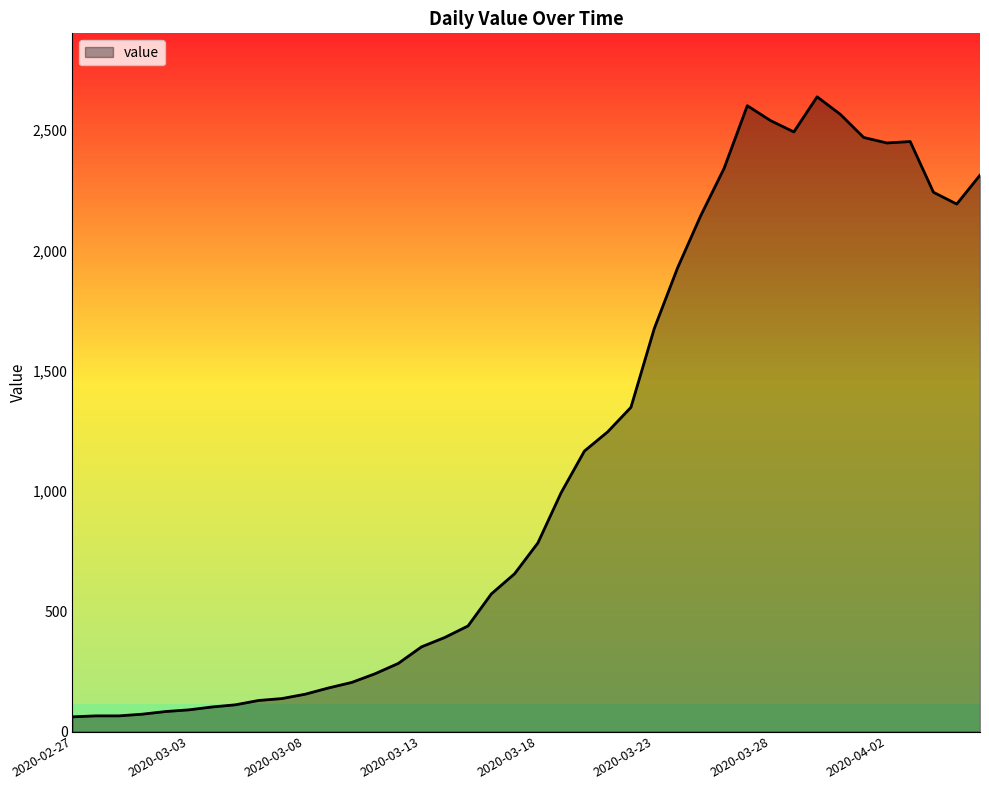

What is the greatest value displayed?

2639